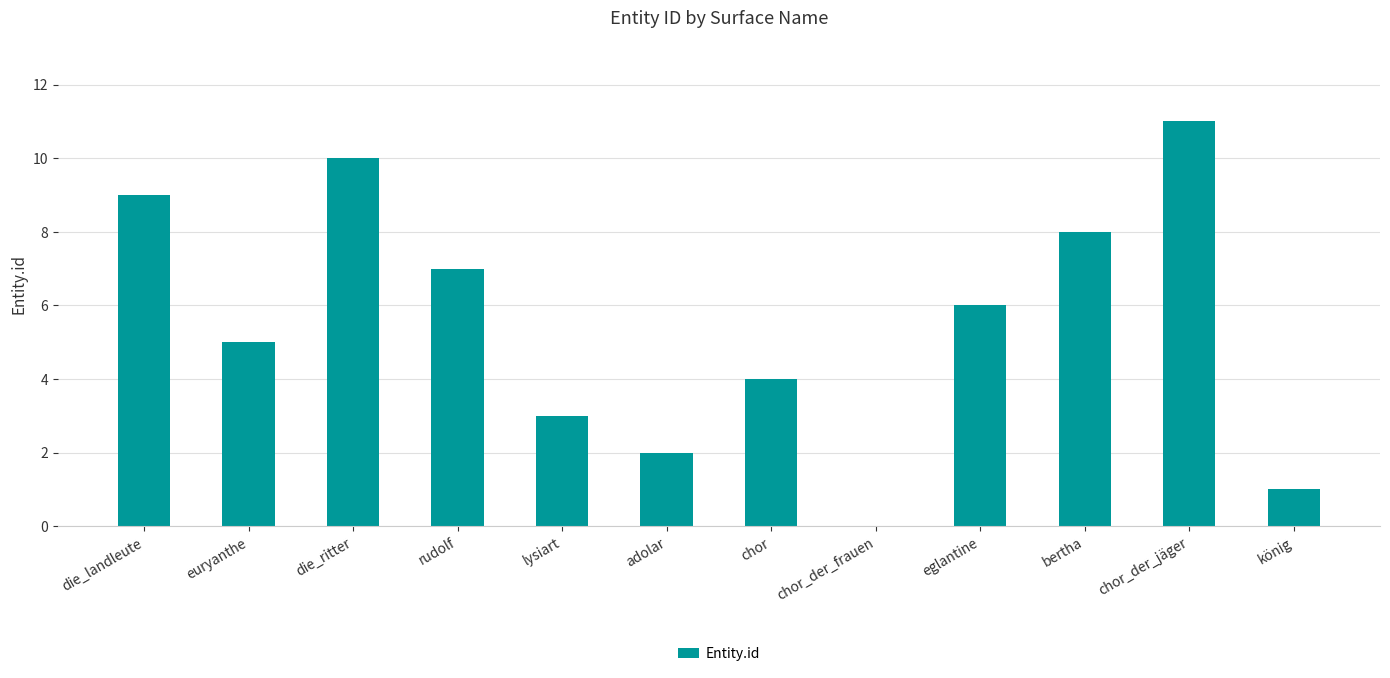

The chart shows a value of 0 at chor_der_frauen. True or false?

True